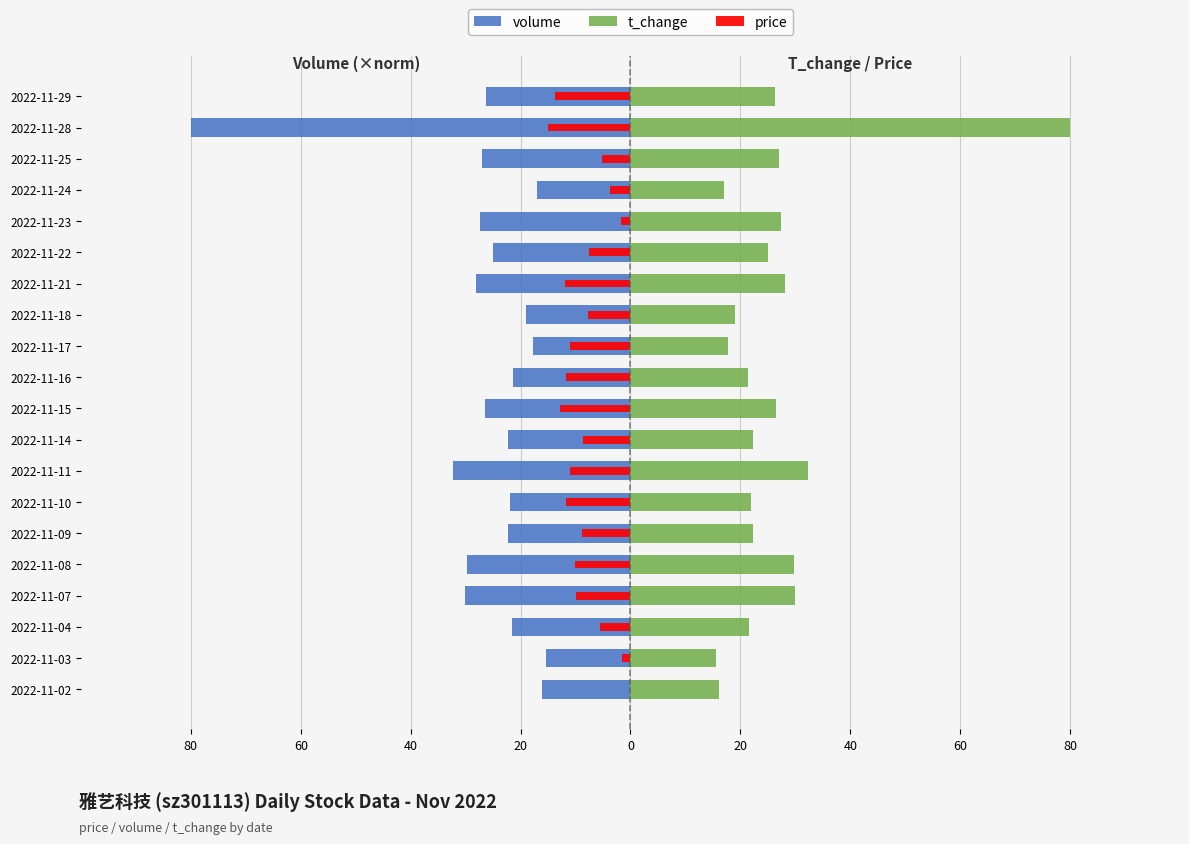

How many bars are there in total?

60